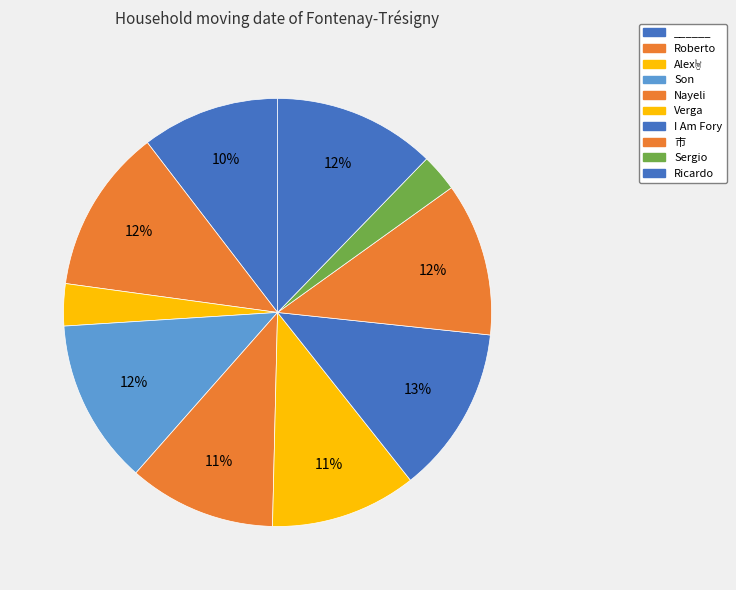

Does any single category account for the majority?

No